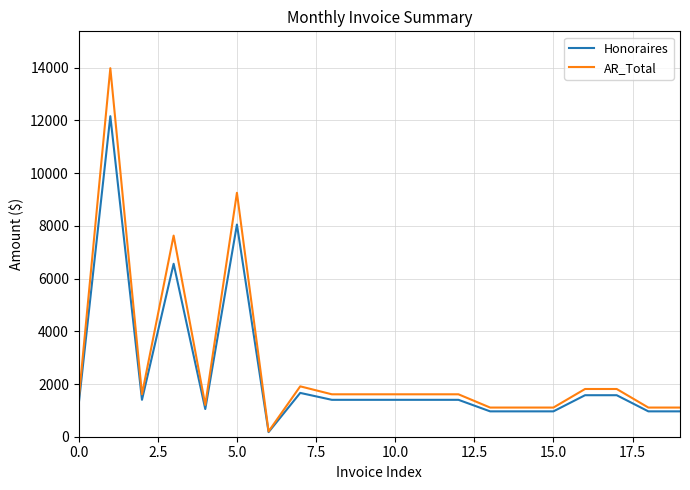

Rank the series by their maximum value, from lowest to highest.

Honoraires, AR_Total